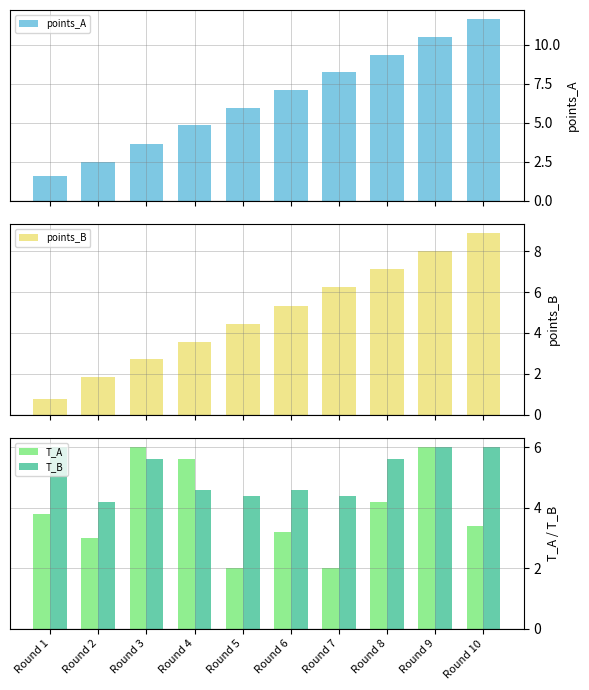

Which series has the largest total across all categories?

points_A